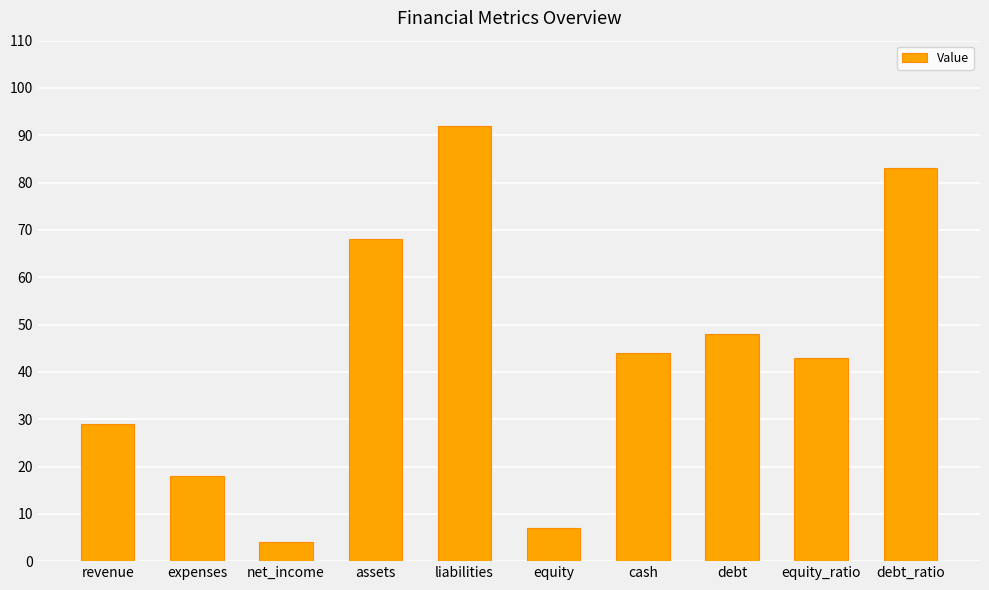

How many categories are shown in the chart?

10